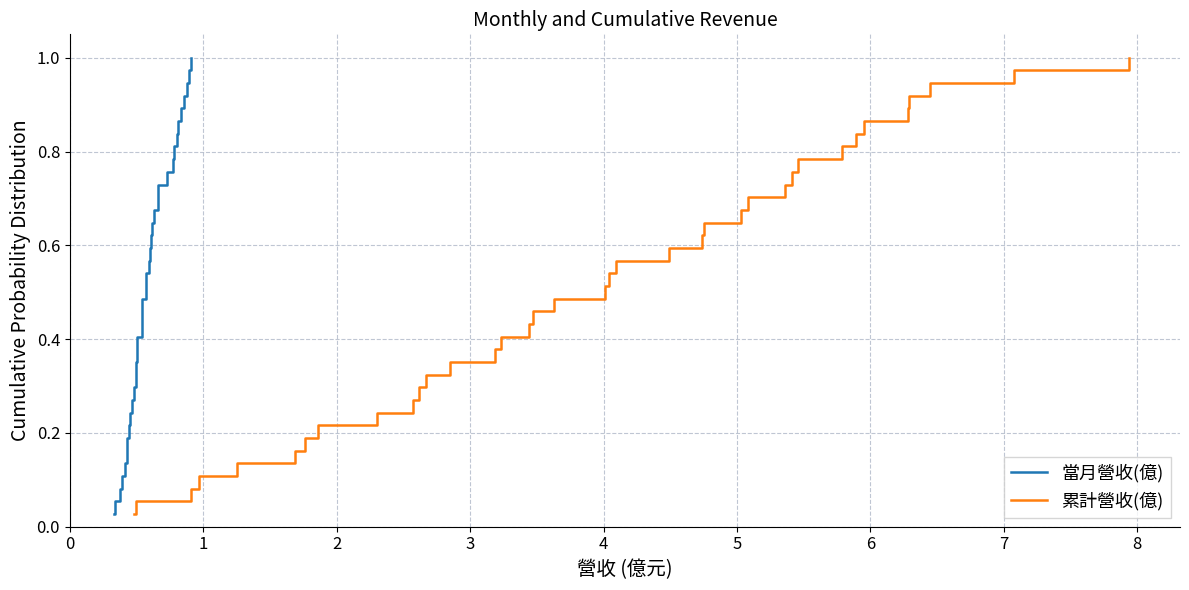

True or false: 累計營收(億) and 當月營收(億) intersect in this chart.

False